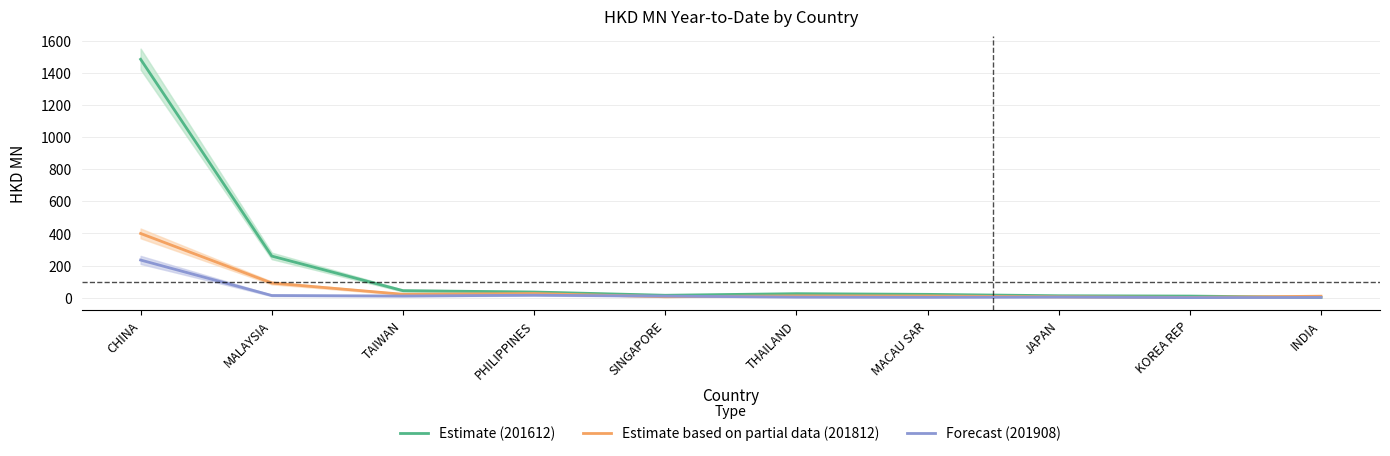

What is the spread (max minus min) of values at JAPAN?

8.3